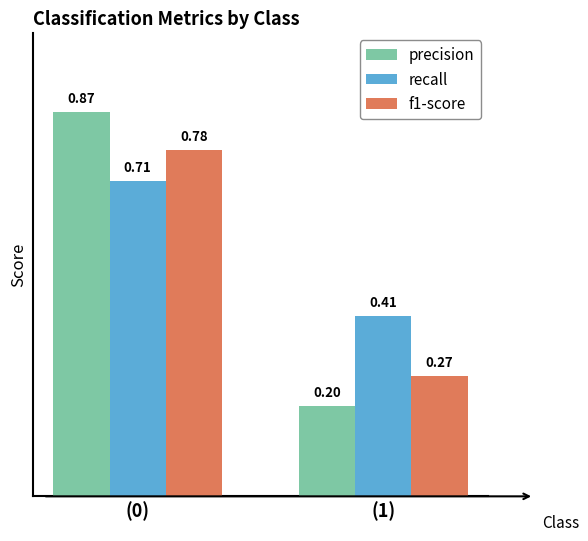

How many bars are there in each group?

3